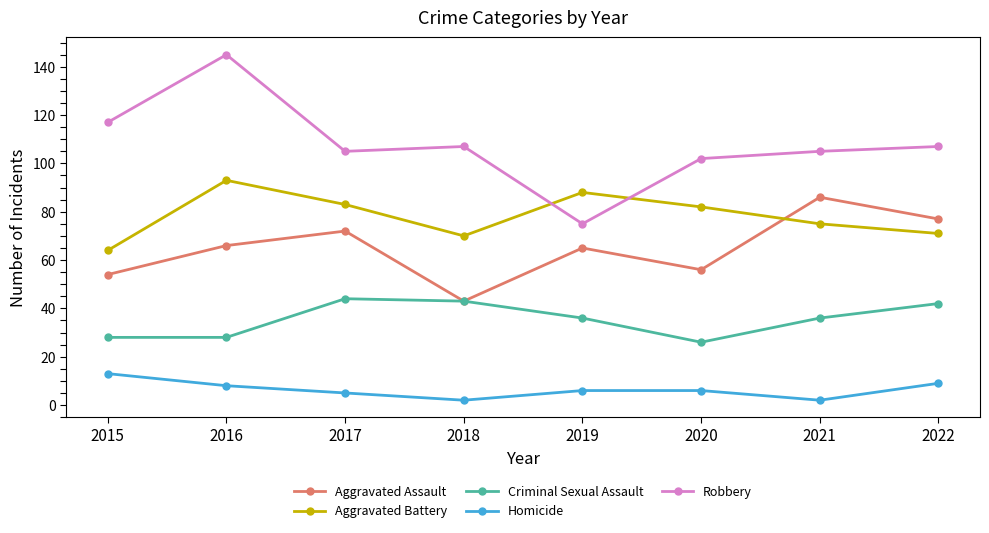

What is the sum of all Aggravated Battery values?

626